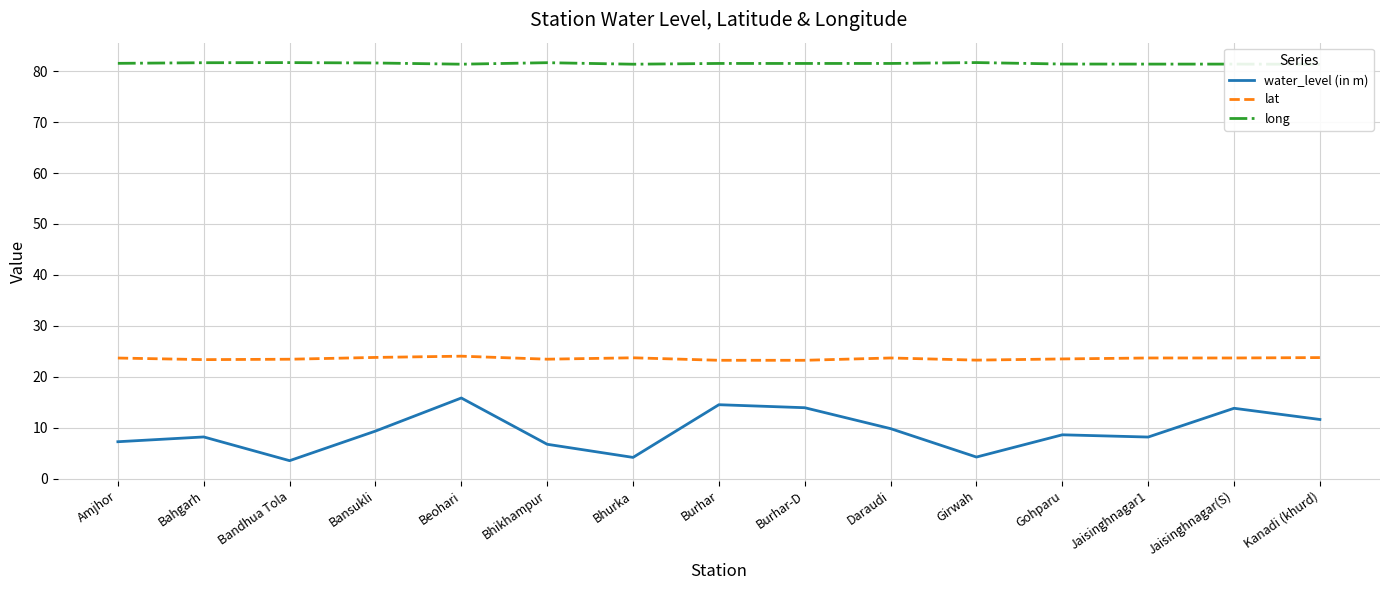

Count the number of data series in this chart.

3